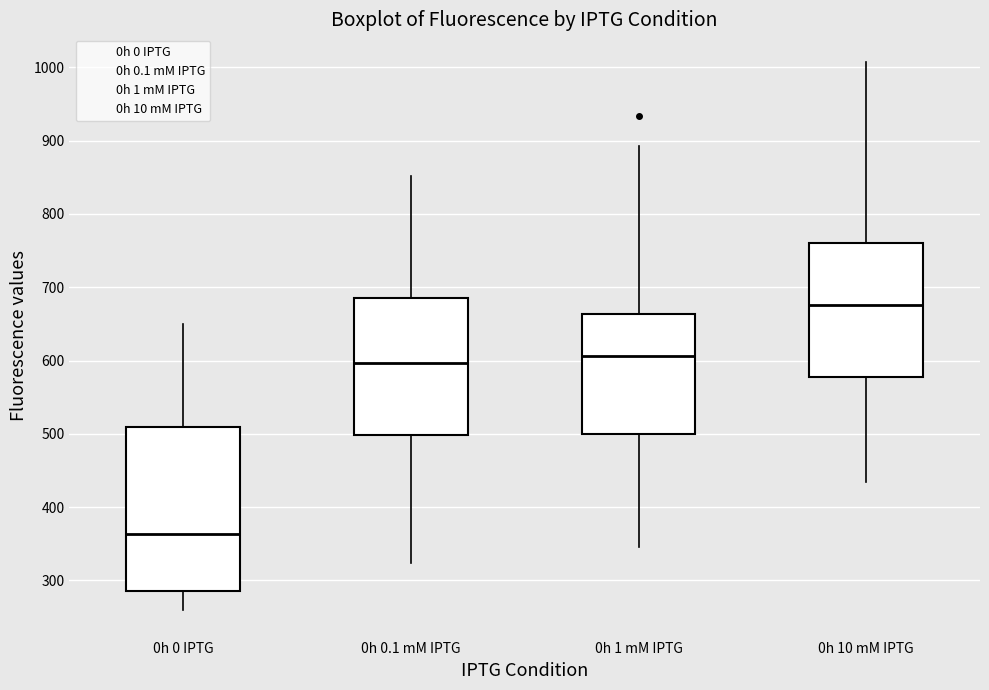

Which box is the tallest, from its lower edge to its upper edge?

0h 0 IPTG